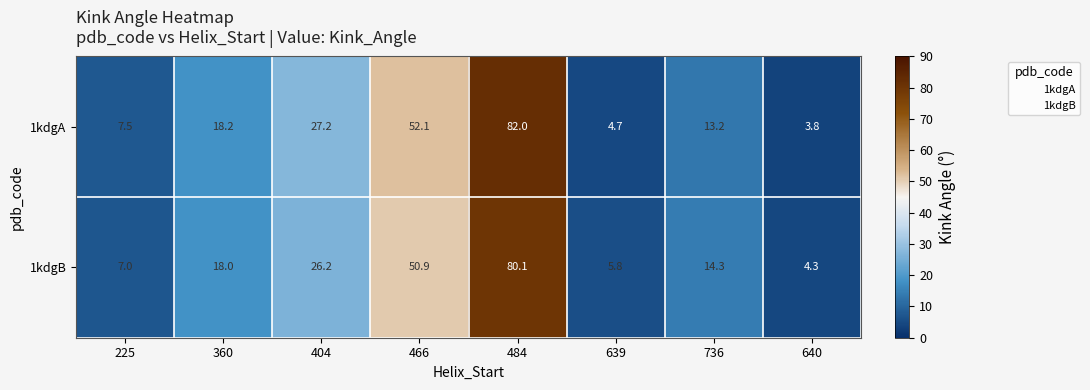

List the series in order of their peak value, lowest first.

1kdgB, 1kdgA